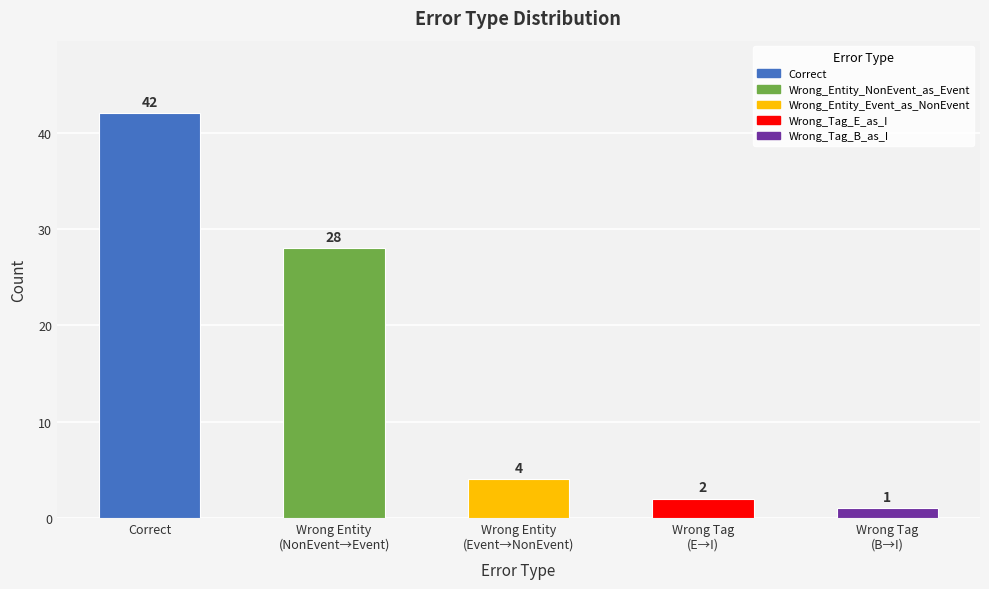

Which has a higher value, Wrong Entity
(NonEvent→Event) or Wrong Entity
(Event→NonEvent)?

Wrong Entity
(NonEvent→Event)